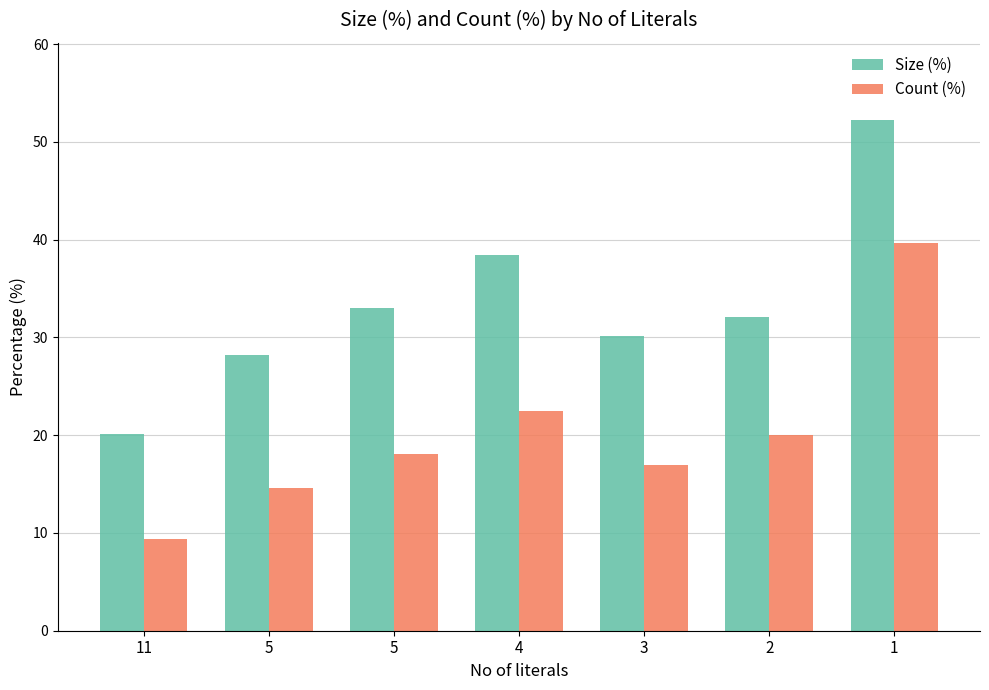

What is the sum of the Size (%) values at 2 and 3?

62.2